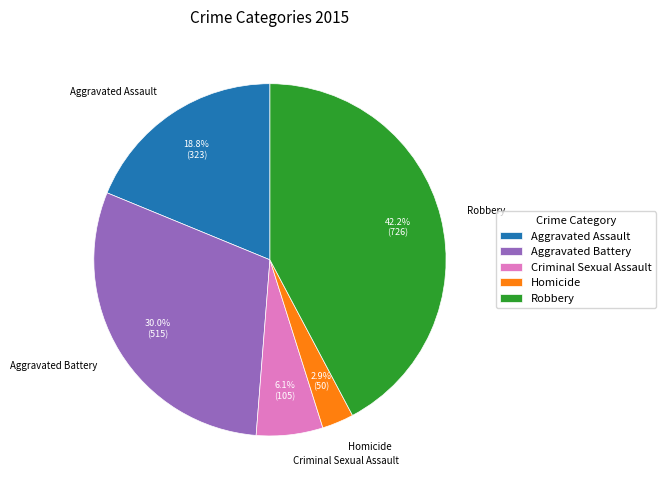

The Criminal Sexual Assault slice represents 15% of the pie. True or false?

False